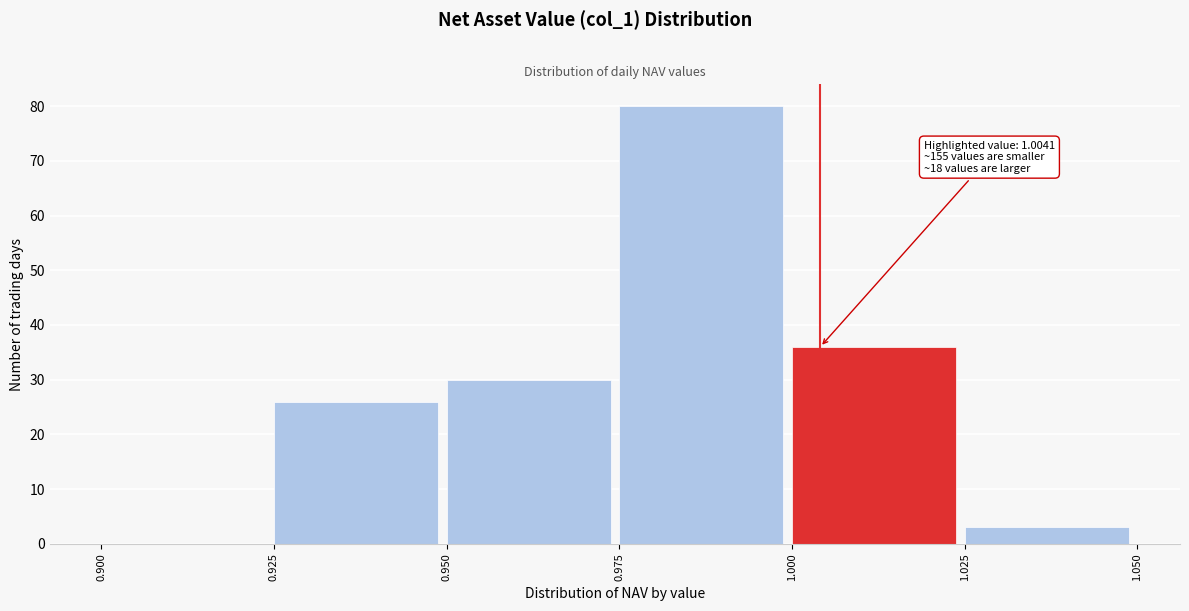

Over which range of the x-axis is the bar tallest?

0.975 to 1.000